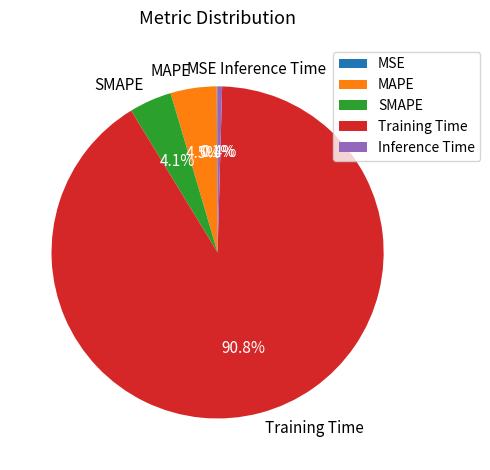

What is the total percentage of Training Time and SMAPE?

95.0%